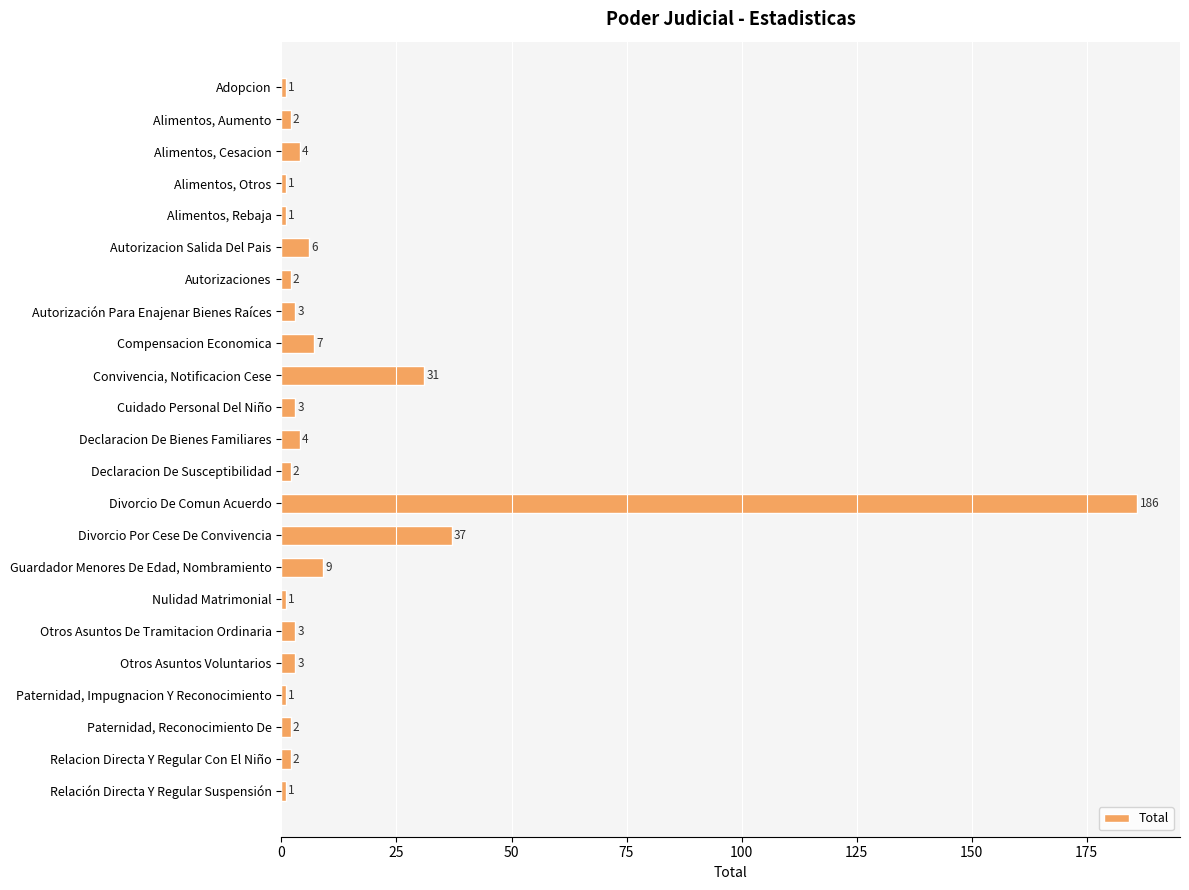

What is the minimum value shown in the chart?

1